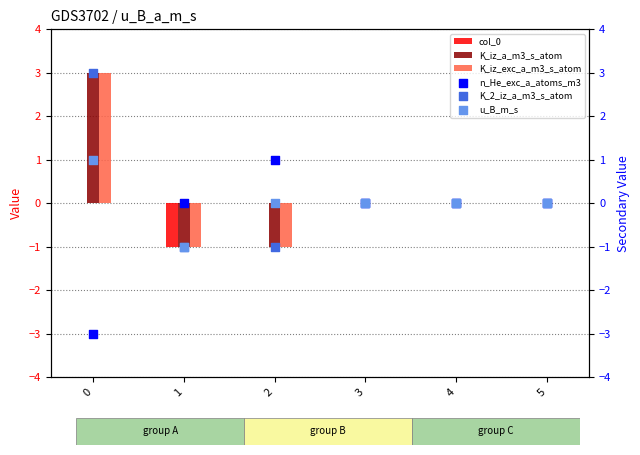

Which series has the largest Y range (max minus min)?

K_iz_a_m3_s_atom